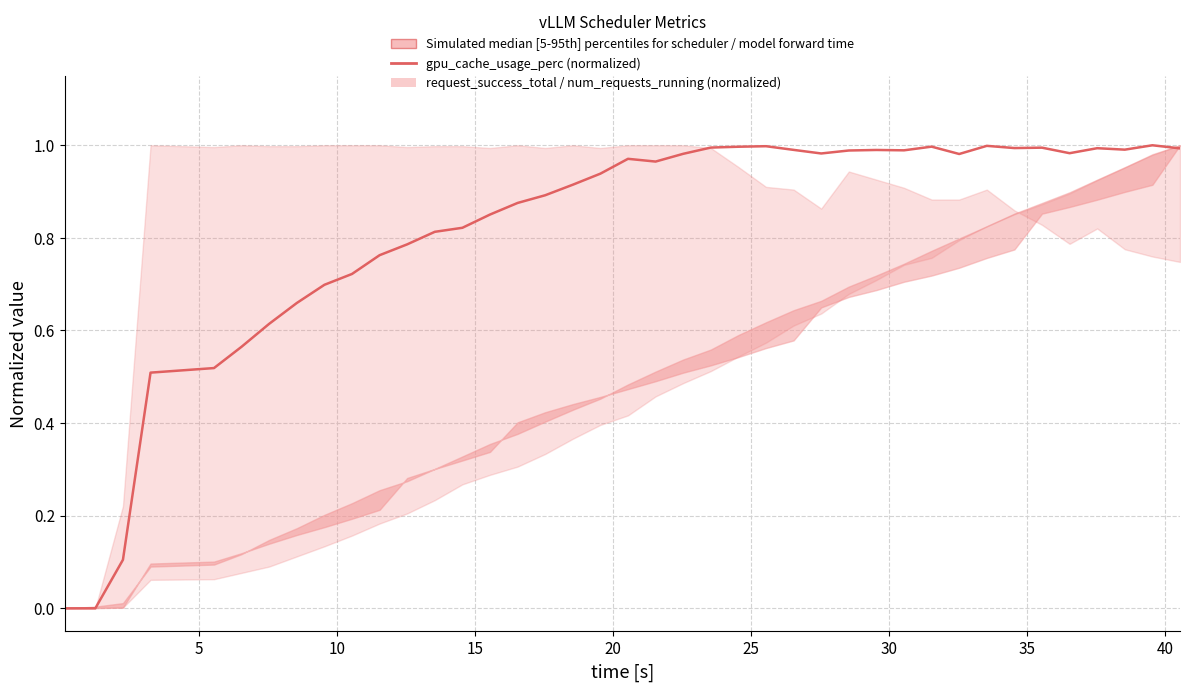

Reading right to left, what are all the values shown in this chart?

1.0	1.0	1.0	1.0	1.0	1.0	1.0	1.0	1.0	1.0	1.0	1.0	1.0	1.0	1.0	1.0	1.0	1.0	1.0	1.0	1.0	0.9	0.9	0.9	0.9	0.9	0.8	0.8	0.8	0.8	0.7	0.7	0.7	0.6	0.6	0.5	0.5	0.1	0.0	0.0